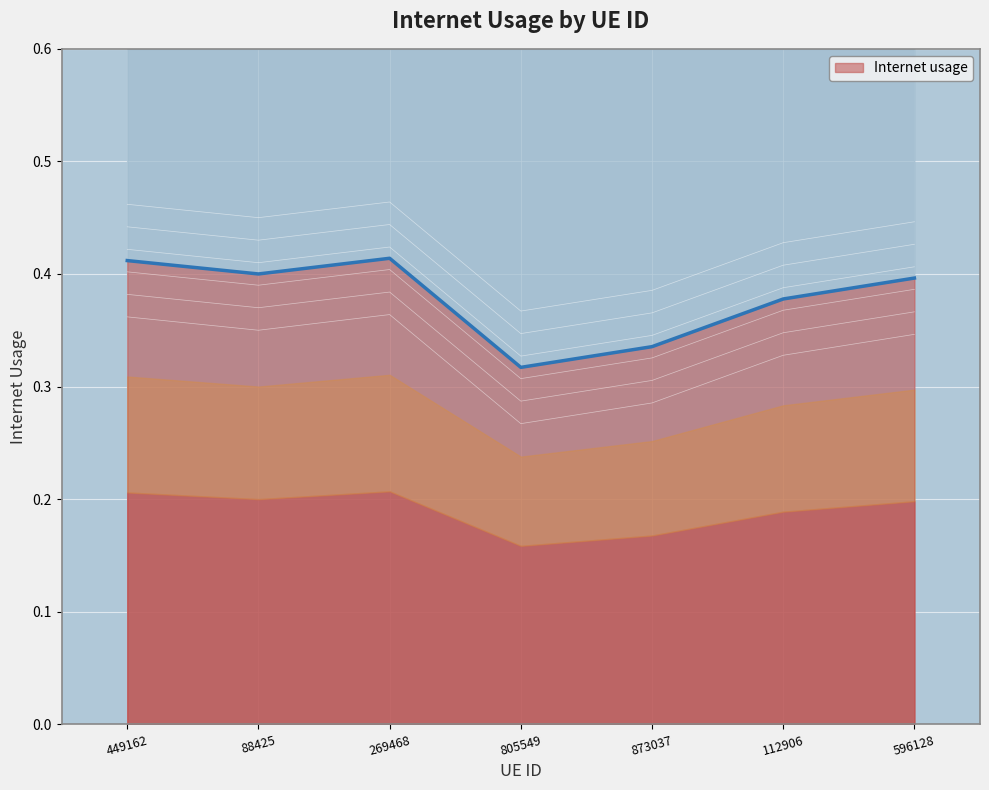

Reading left to right, what are all the values shown in this chart?

0.4	0.4	0.4	0.3	0.3	0.4	0.4